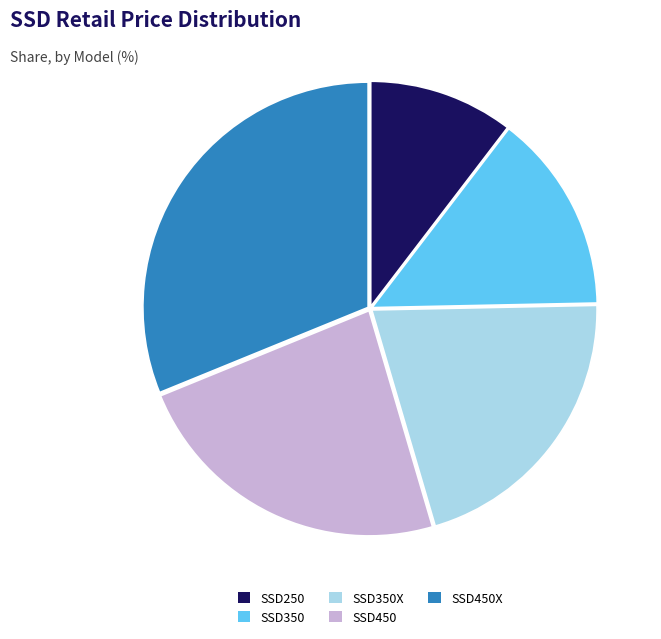

Is there a majority slice in this chart?

No